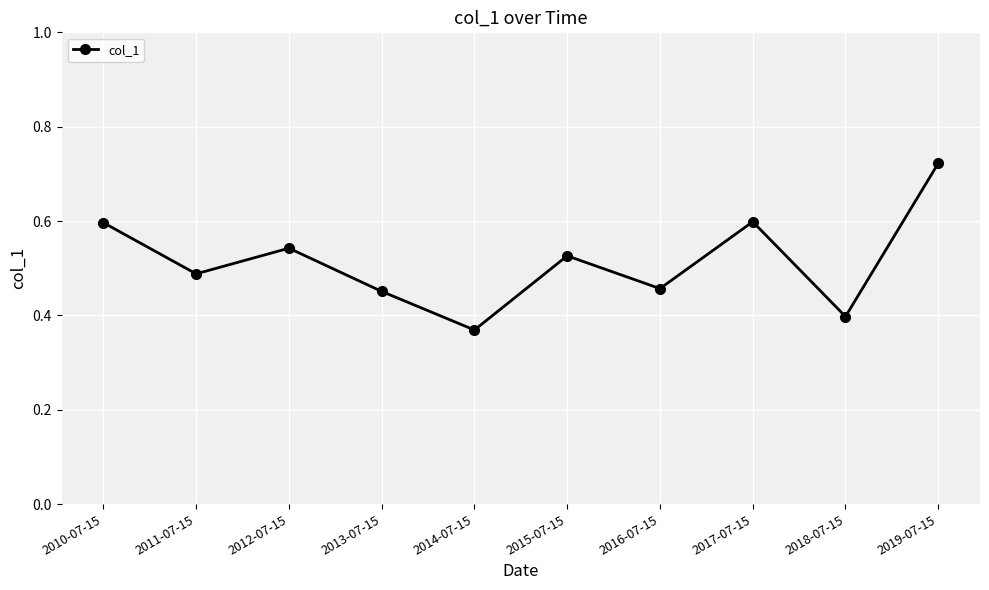

Between 2019-07-15 and 2013-07-15, which is larger?

2019-07-15